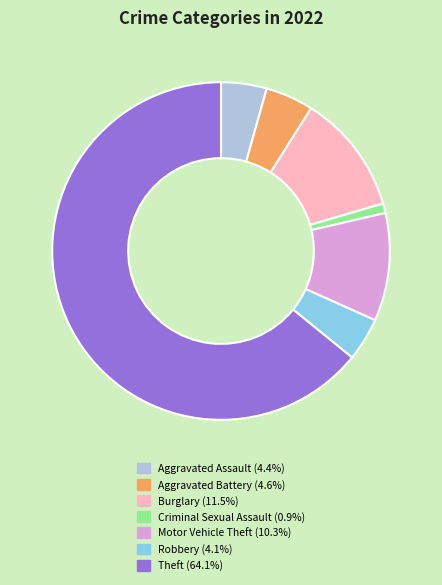

Does any single category account for the majority?

Yes